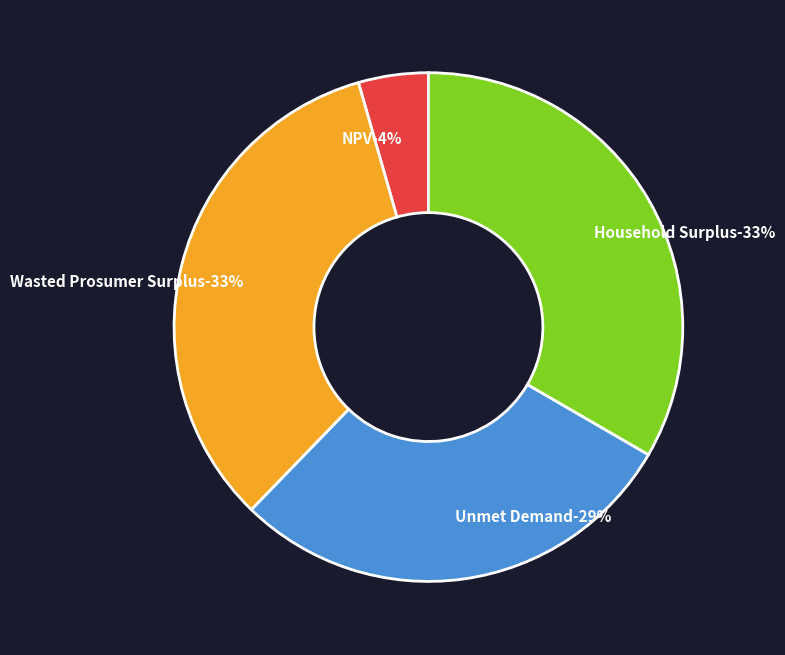

To the nearest percent, what is the average slice percentage?

25%